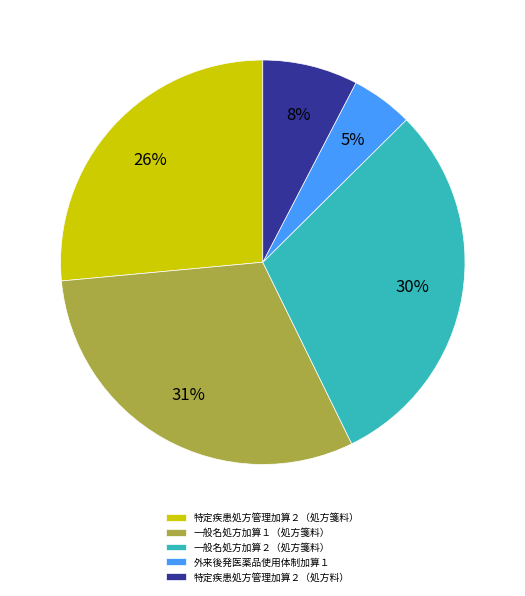

What is the largest slice in the pie chart?

一般名処方加算１（処方箋料）